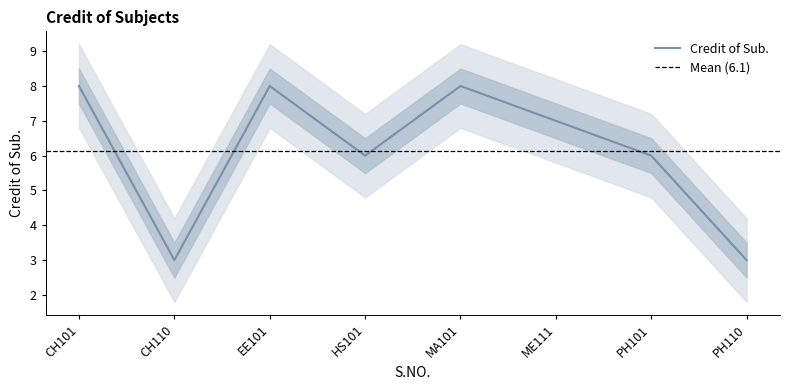

What is the minimum value for Credit of Sub.?

3